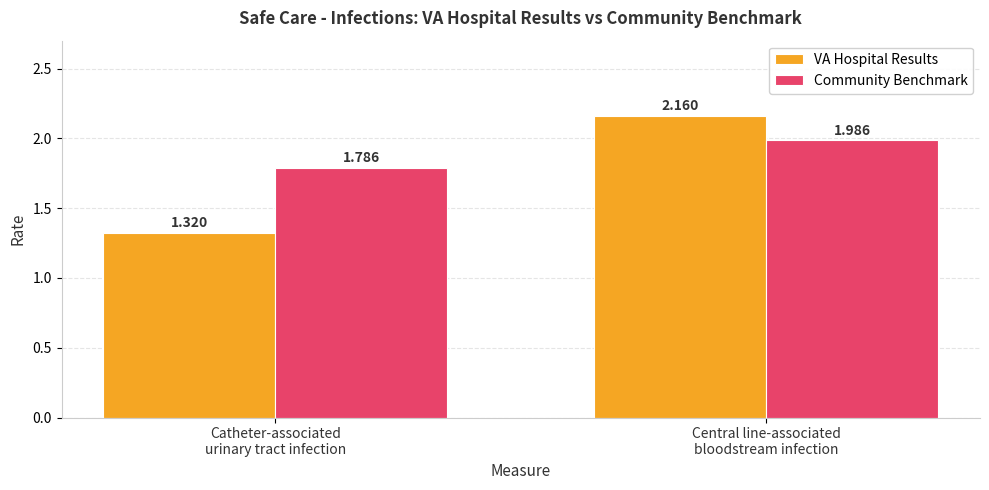

What is the difference between the maximum and minimum values in the VA Hospital Results series?

0.8